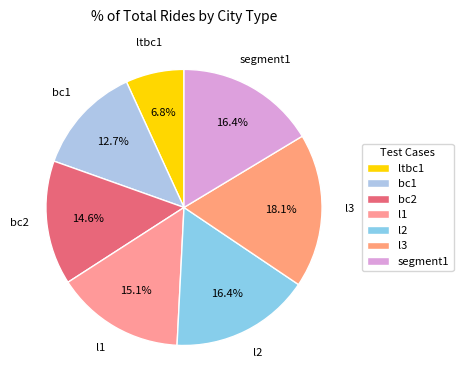

To the nearest percent, what percentage of the pie is l1?

15%